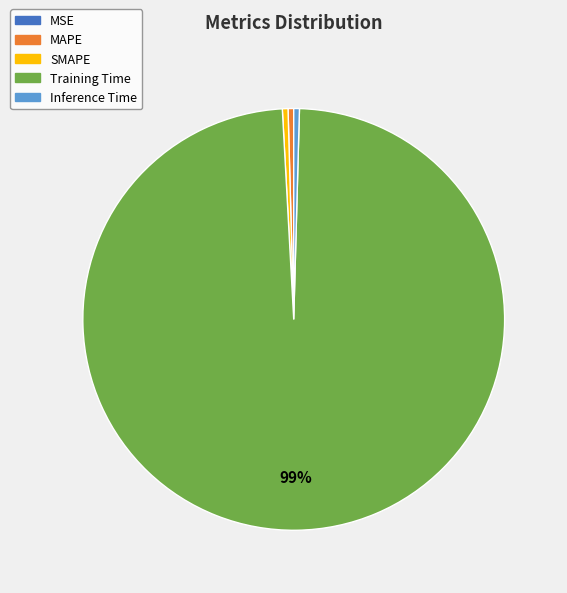

True or false: Training Time accounts for 86% of the total.

False